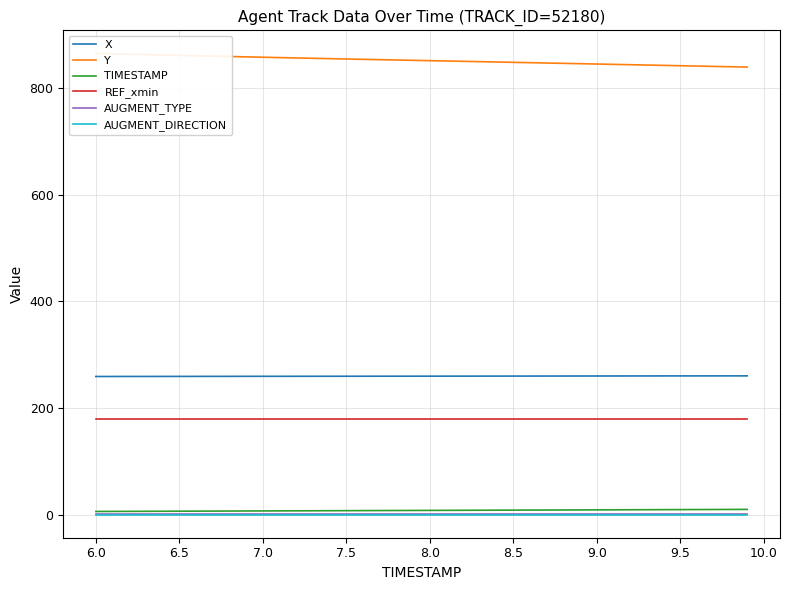

How many lines are shown in the chart?

6